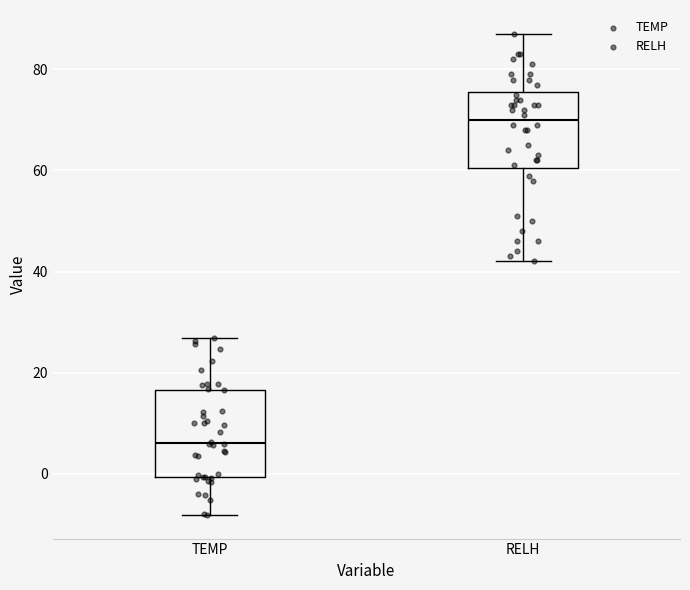

Reading left to right, read every box against the y-axis: the position of its median line, the range the box covers, and the ends of its whiskers. The values are not printed on the chart, so give them approximately, as read against the axis.

TEMP: median 6, box 0 to 16, whiskers -8 to 26
RELH: median 70, box 60 to 76, whiskers 42 to 88